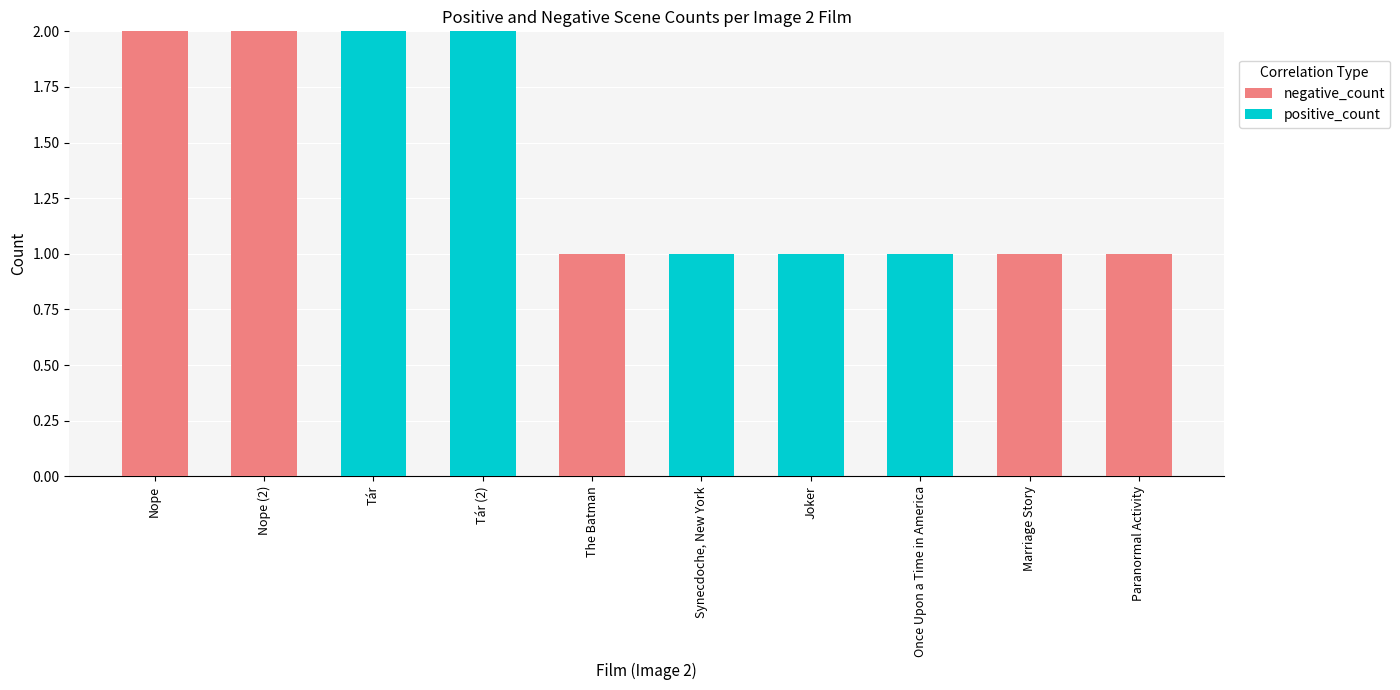

How many data points does each series have?

10